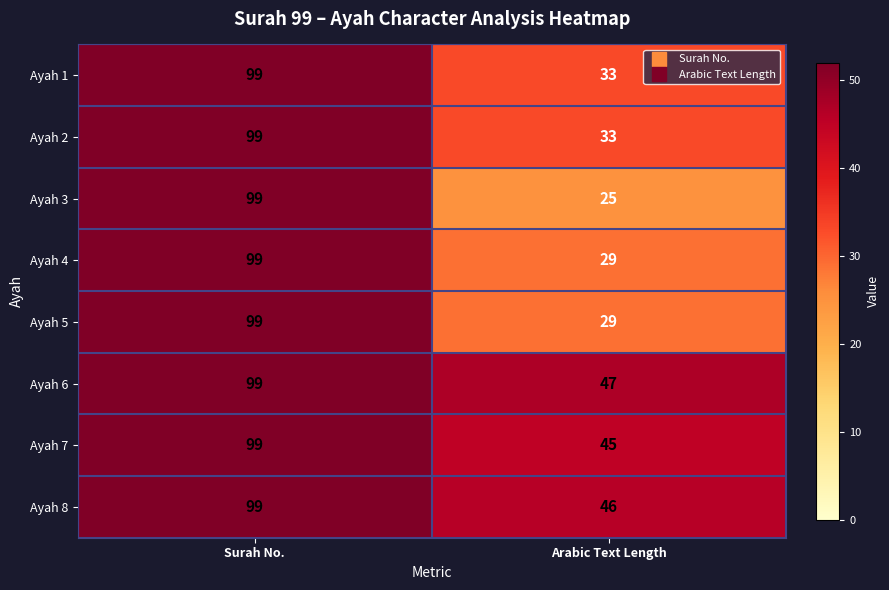

What is the difference between the maximum and minimum values in the Ayah 8 series?

53